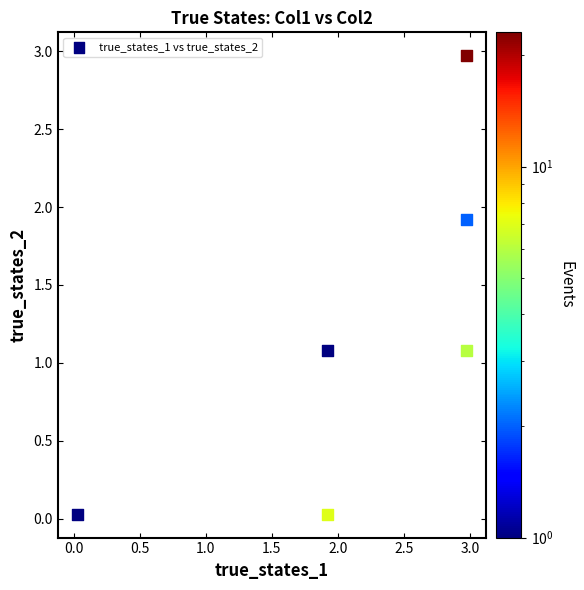

What is the range of X values (max minus min)?

2.9